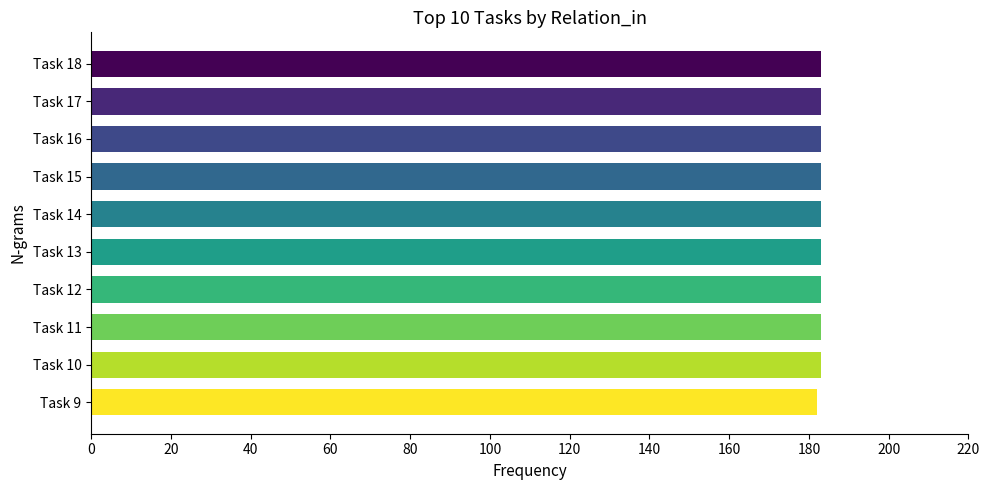

True or false: the data shows 60 at Task 16.

False